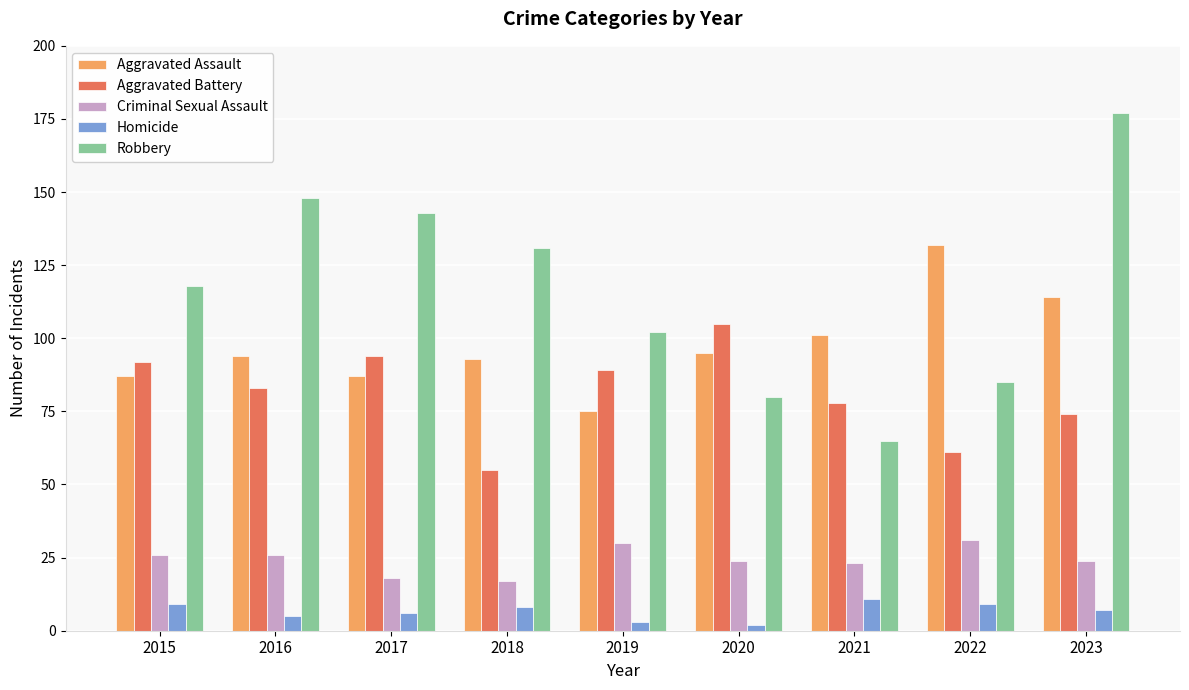

What are all the series names shown in the legend?

Aggravated Assault, Aggravated Battery, Criminal Sexual Assault, Homicide, Robbery